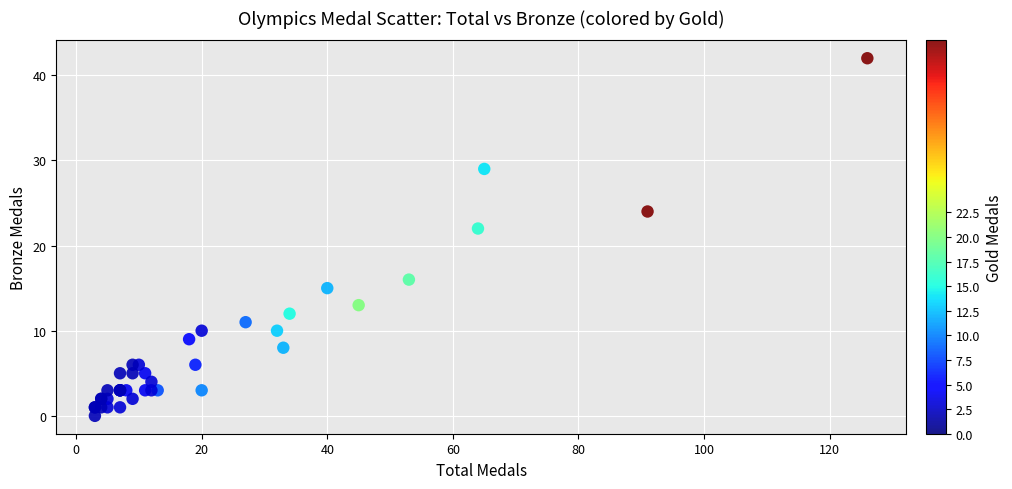

What Y value in the scatter plot is closest to 21?

22